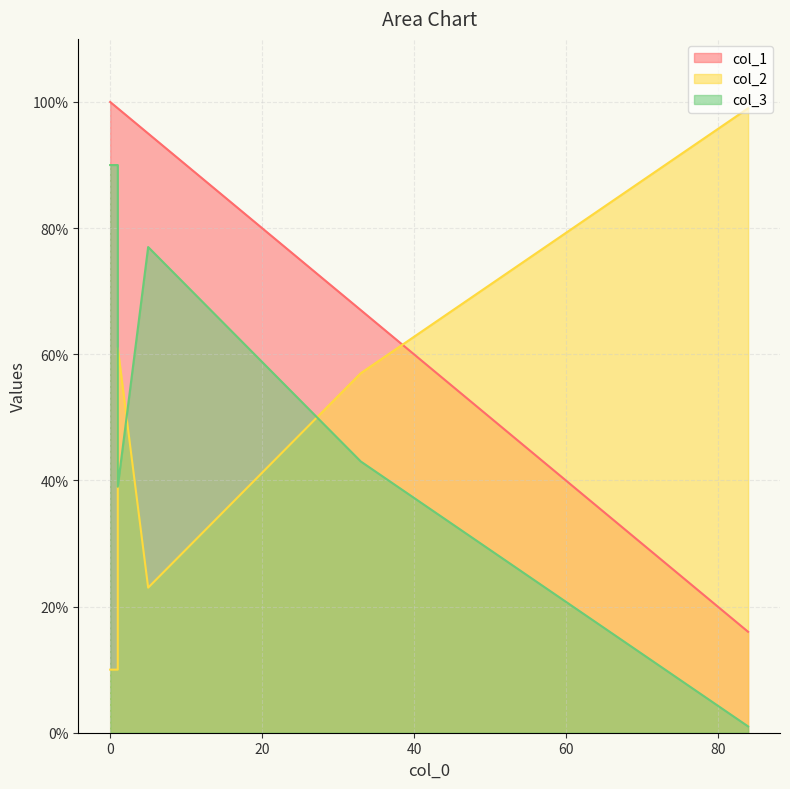

List the labels in order of col_3 value, largest first.

1, 0, 5, 33, 1, 84